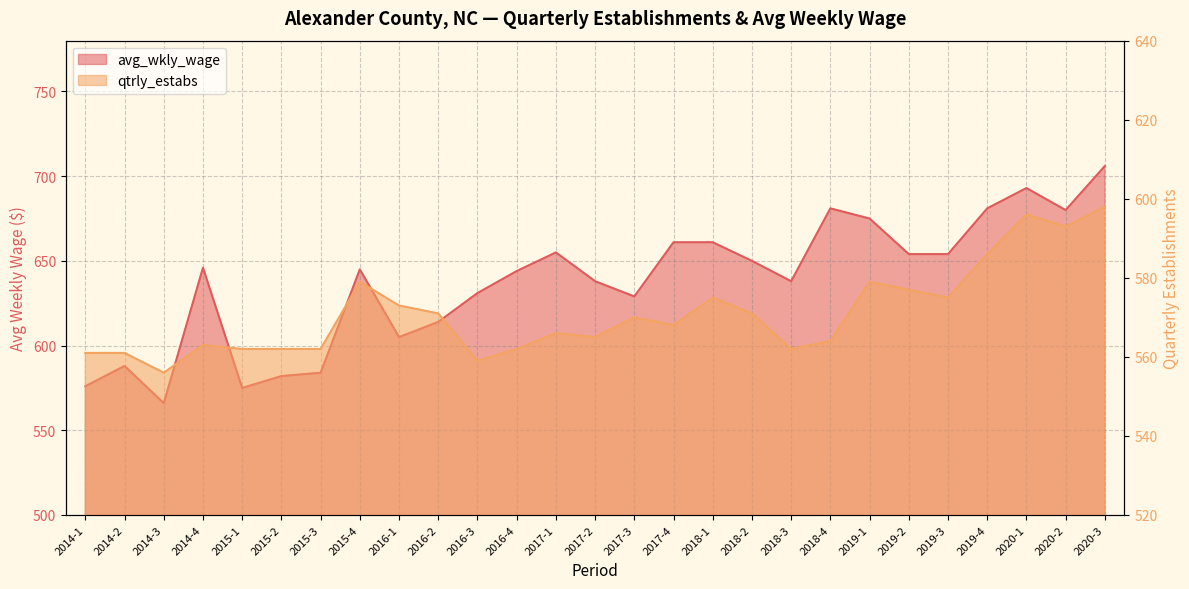

Which category has the highest value across all series?

2020-3